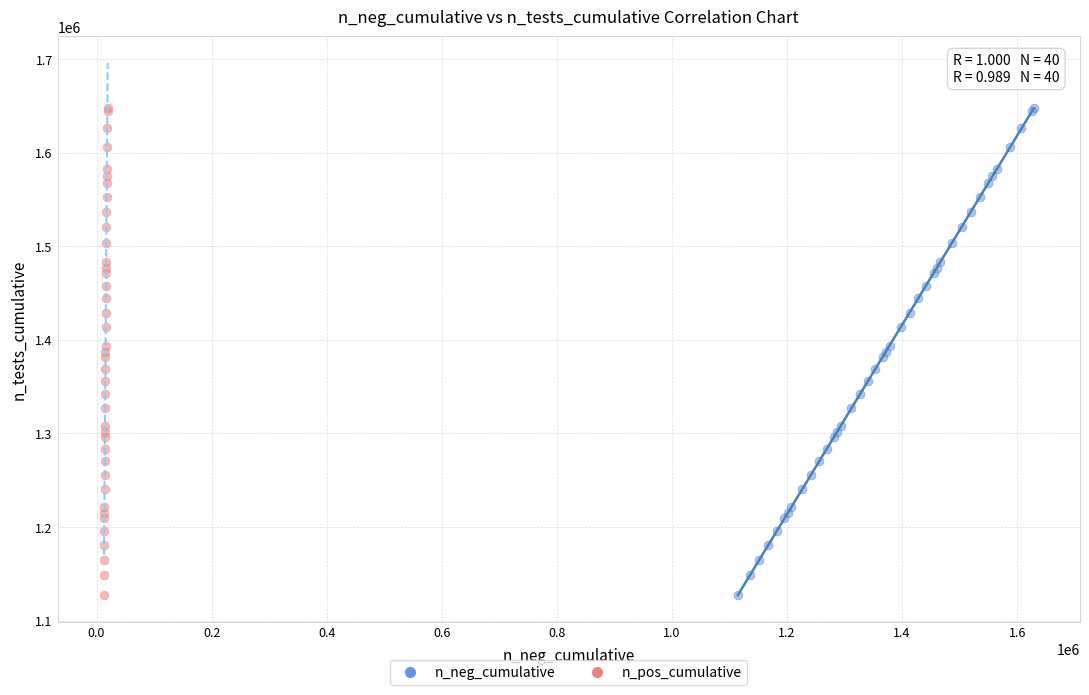

What are all the series names shown in the legend?

n_neg_cumulative, n_pos_cumulative